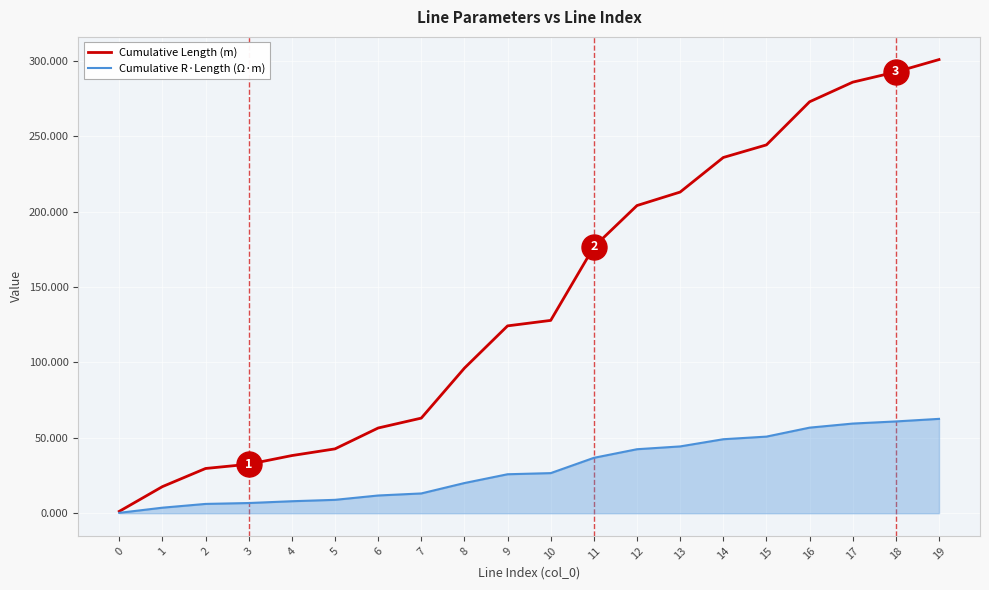

Does the chart display data point markers on the line(s)?

No